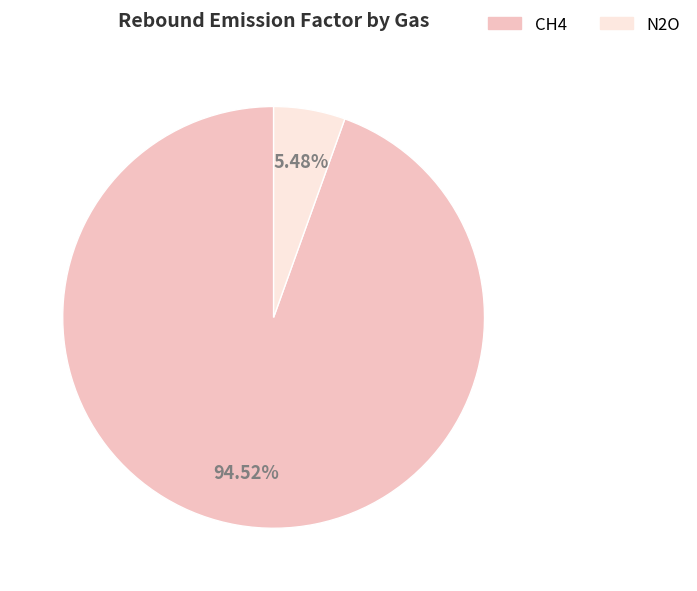

Which category has the smallest portion of the pie?

N2O